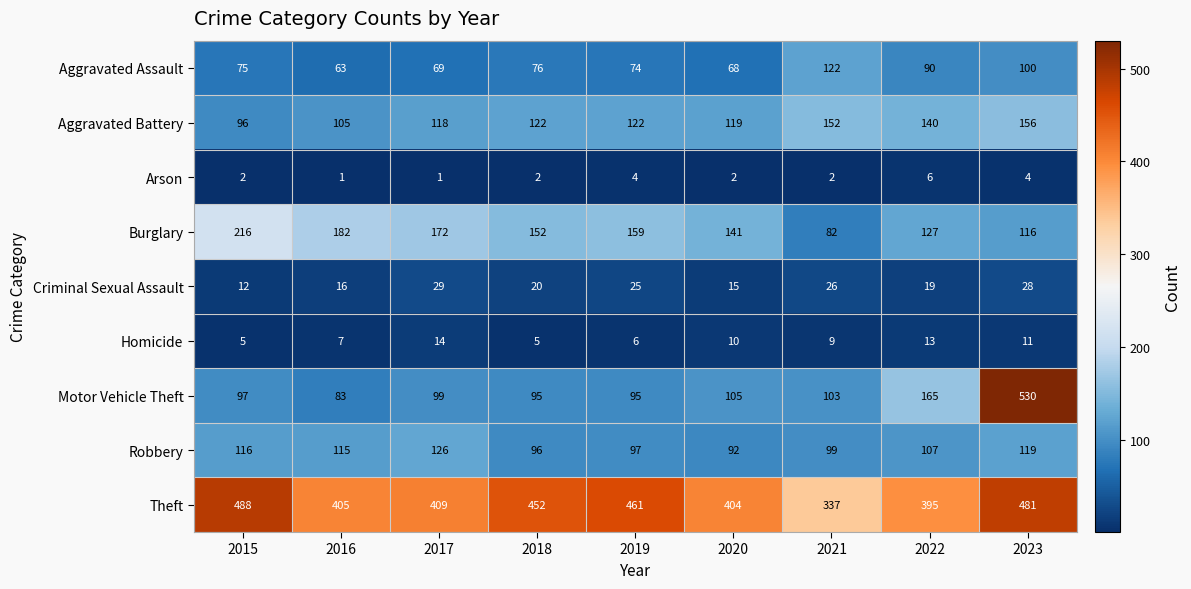

What is the sum of the Aggravated Battery values at 2016 and 2015?

201